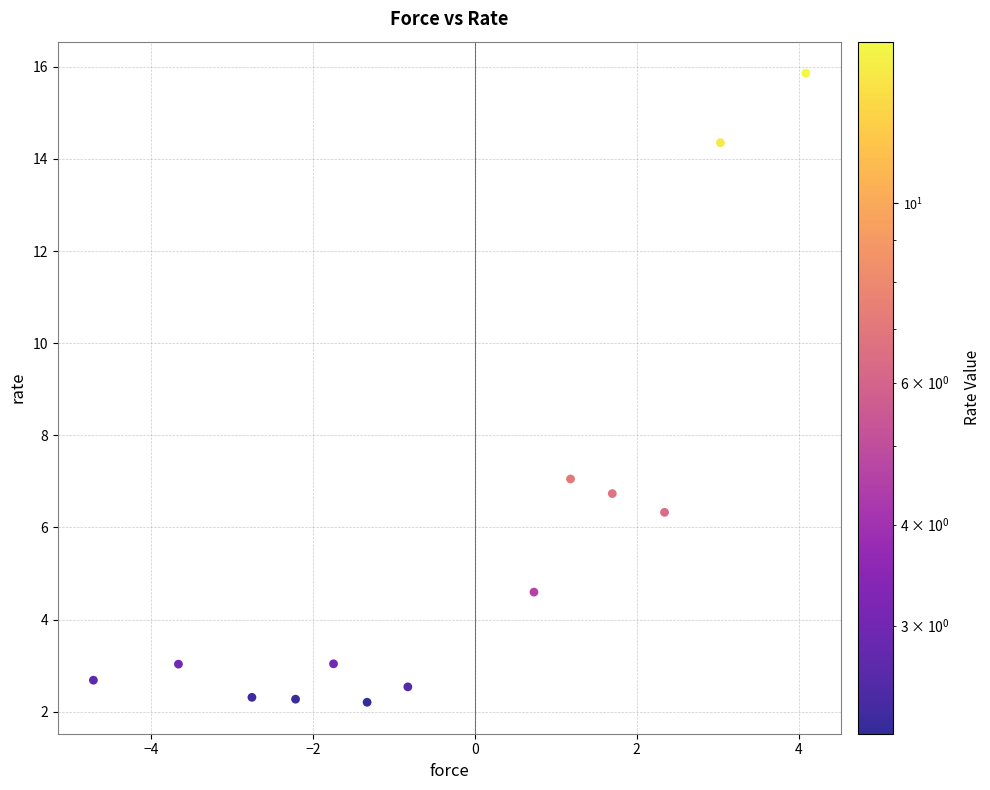

What is the range of Y values (max minus min)?

13.7